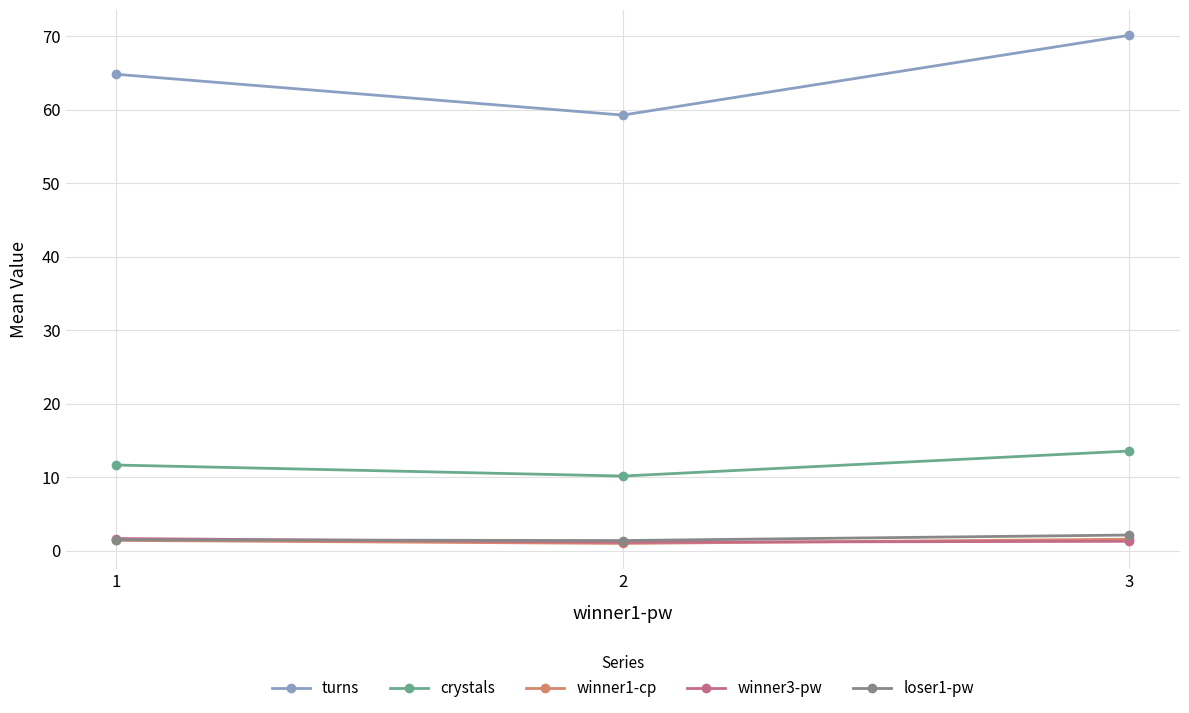

How many lines are shown in the chart?

5